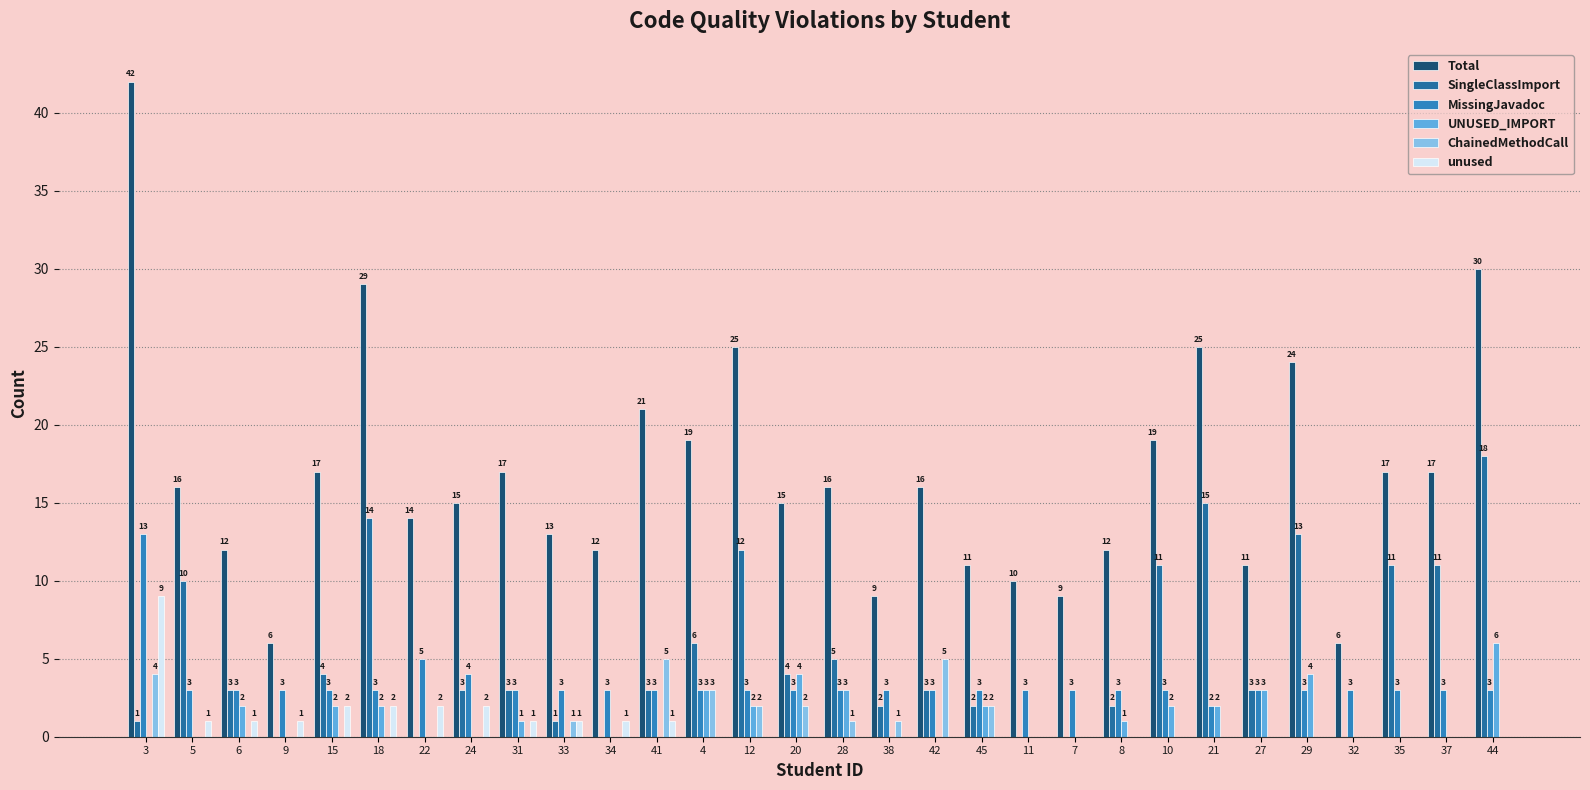

At how many categories does at least one series exceed 35?

1